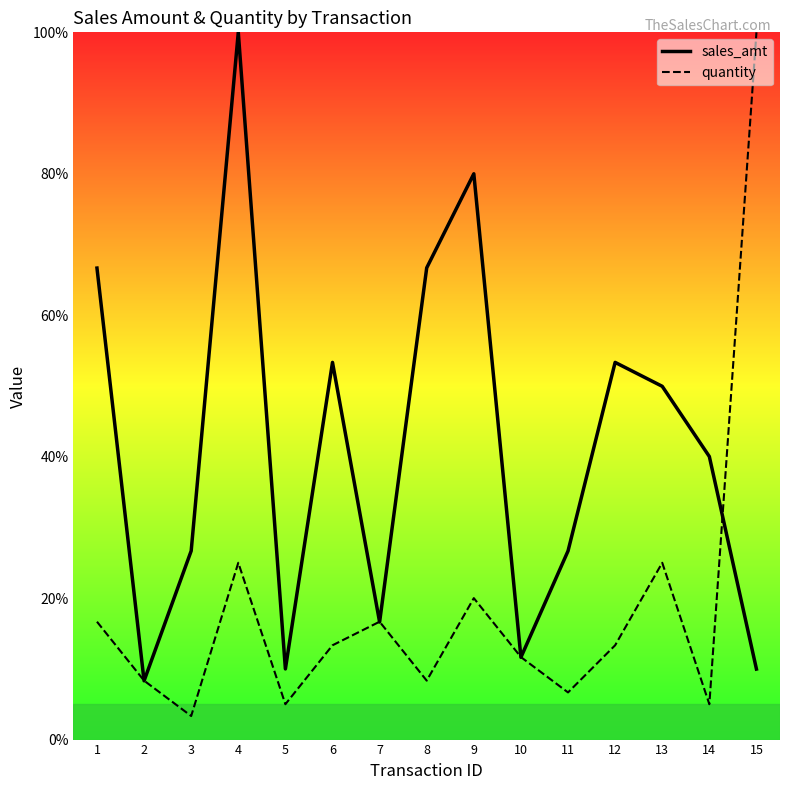

Between which two adjacent categories do sales_amt and quantity first intersect?

1 and 2